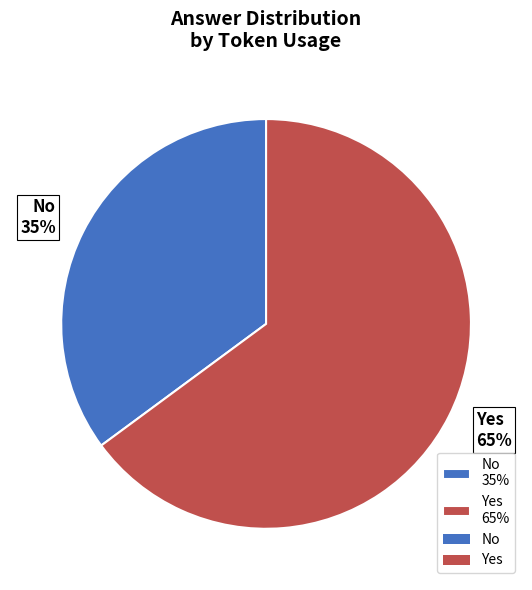

Is it true that Yes 65% is 53% of the pie?

False